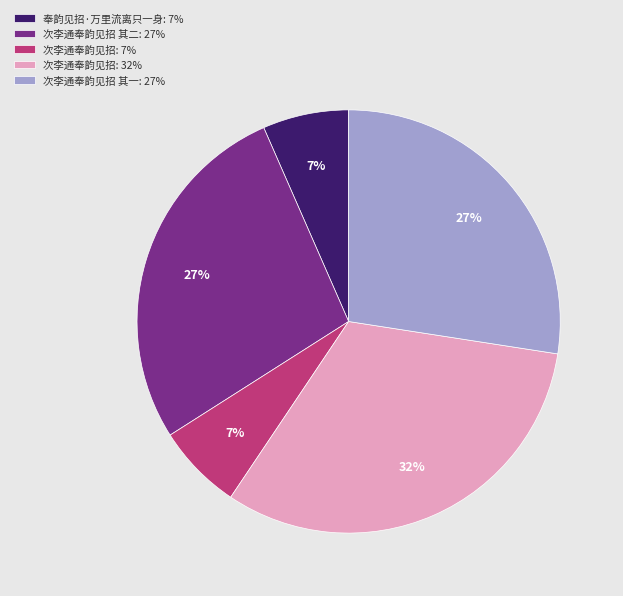

To the nearest percent, what is the average slice percentage?

20%